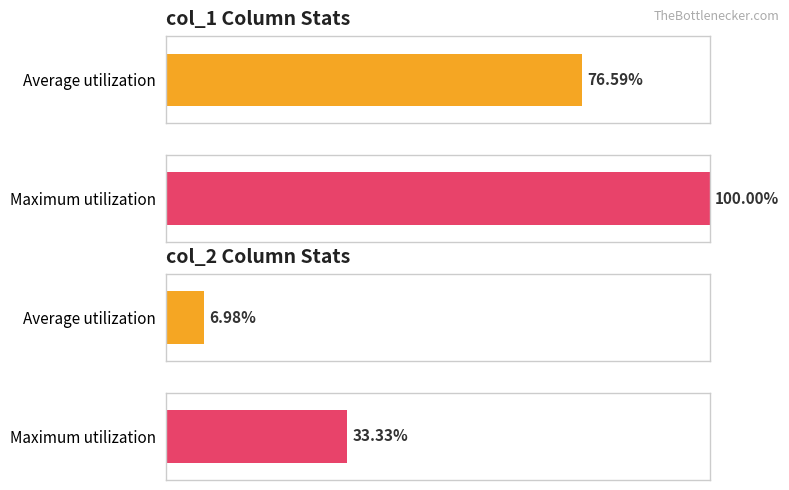

What is the label of the 2nd bar from the right?

col_1 (avg)